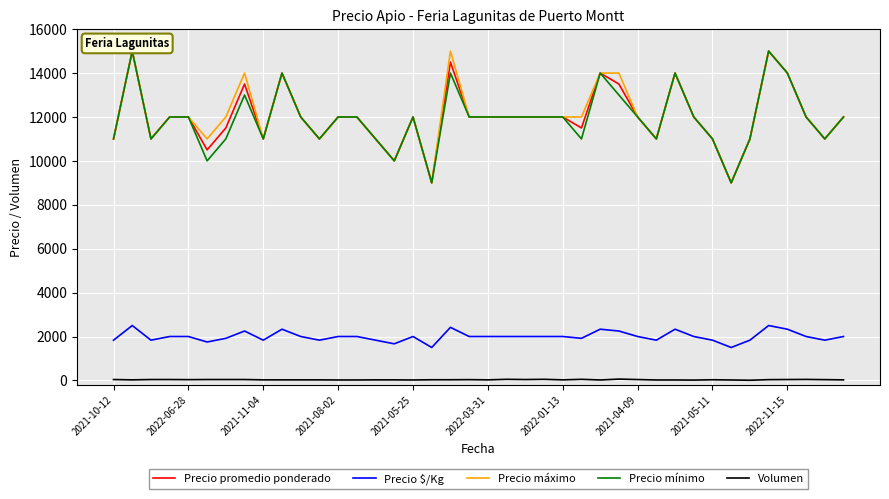

True or false: Precio máximo and Volumen intersect in this chart.

False